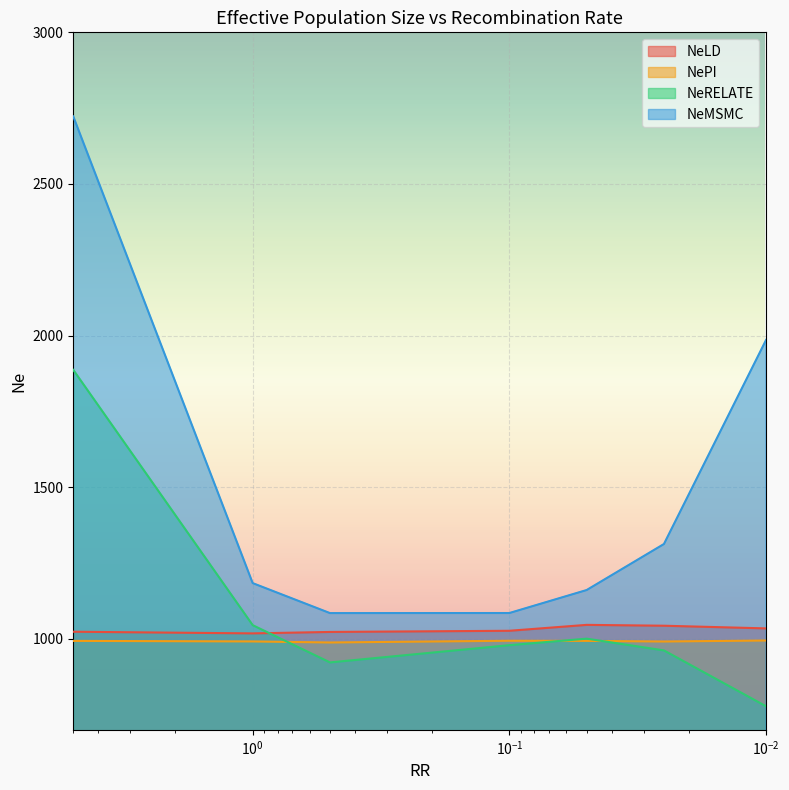

Reading left to right, transcribe all the data shown in this chart.

NeLD: 1023.5	1018.0	1022.8	1026.6	1046.1	1043.3	1034.5
NePI: 993.3	991.5	988.0	993.7	993.2	991.2	994.5
NeRELATE: 1886.9	1045.1	922.3	979.1	1000.6	961.9	777.6
NeMSMC: 2722.8	1183.7	1084.9	1085.1	1161.0	1312.7	1985.7